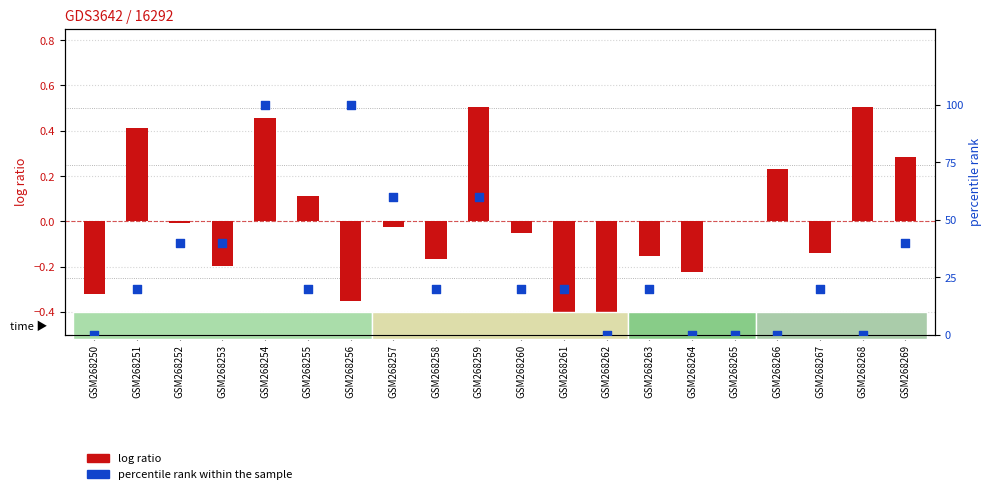

At which category is the sum across all series the highest?

GSM268254